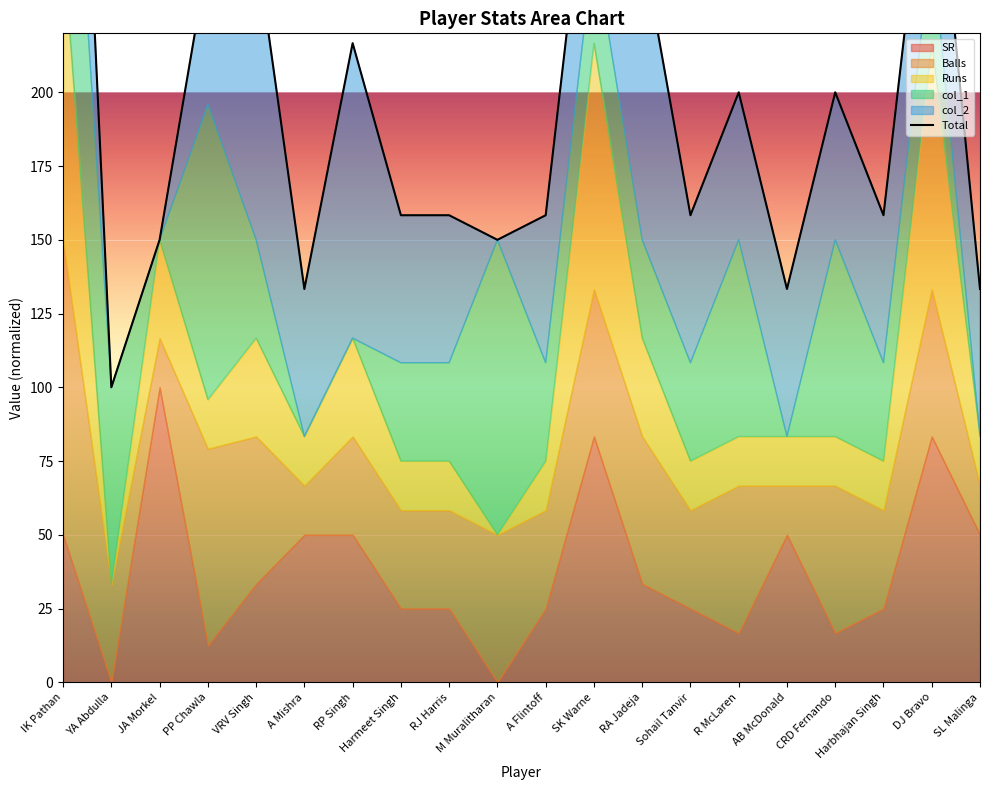

At which label is the value closest to 275?

VRV Singh